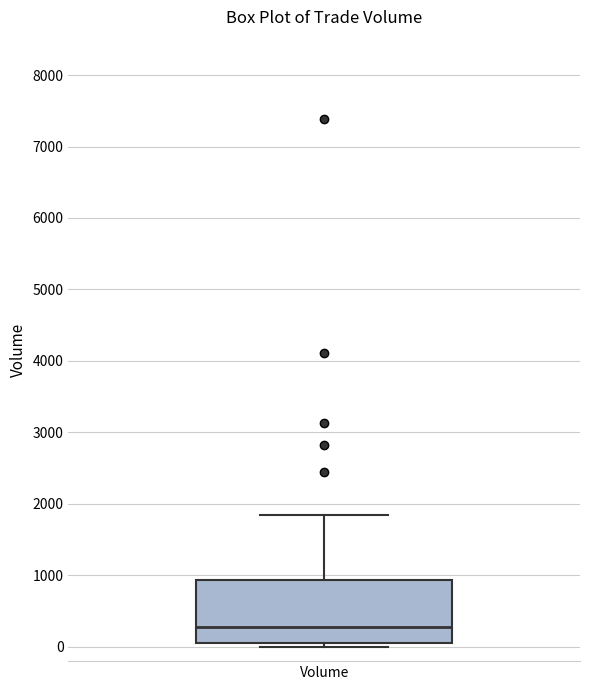

Where is the lower edge of the box for Volume on the y-axis? The values are not printed on the chart, so give them approximately, as read against the axis.

100